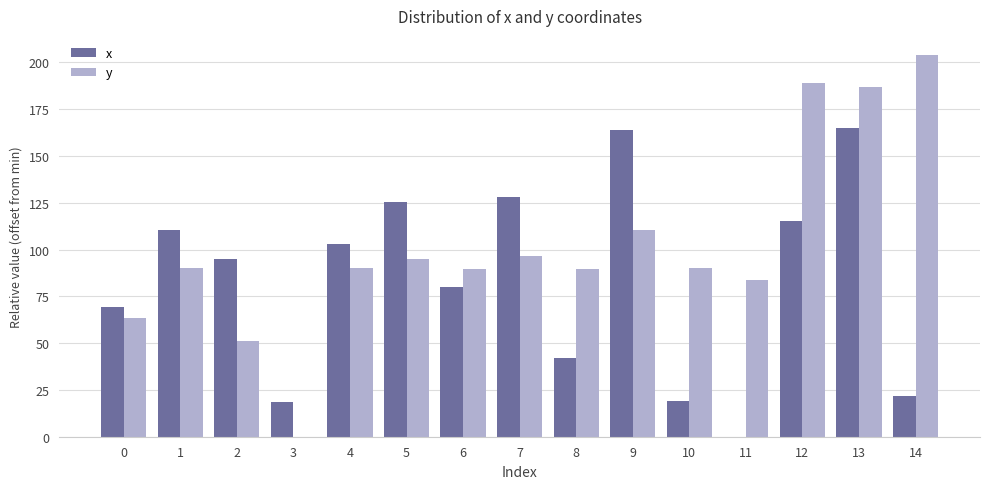

At which label does x first exceed 95?

1